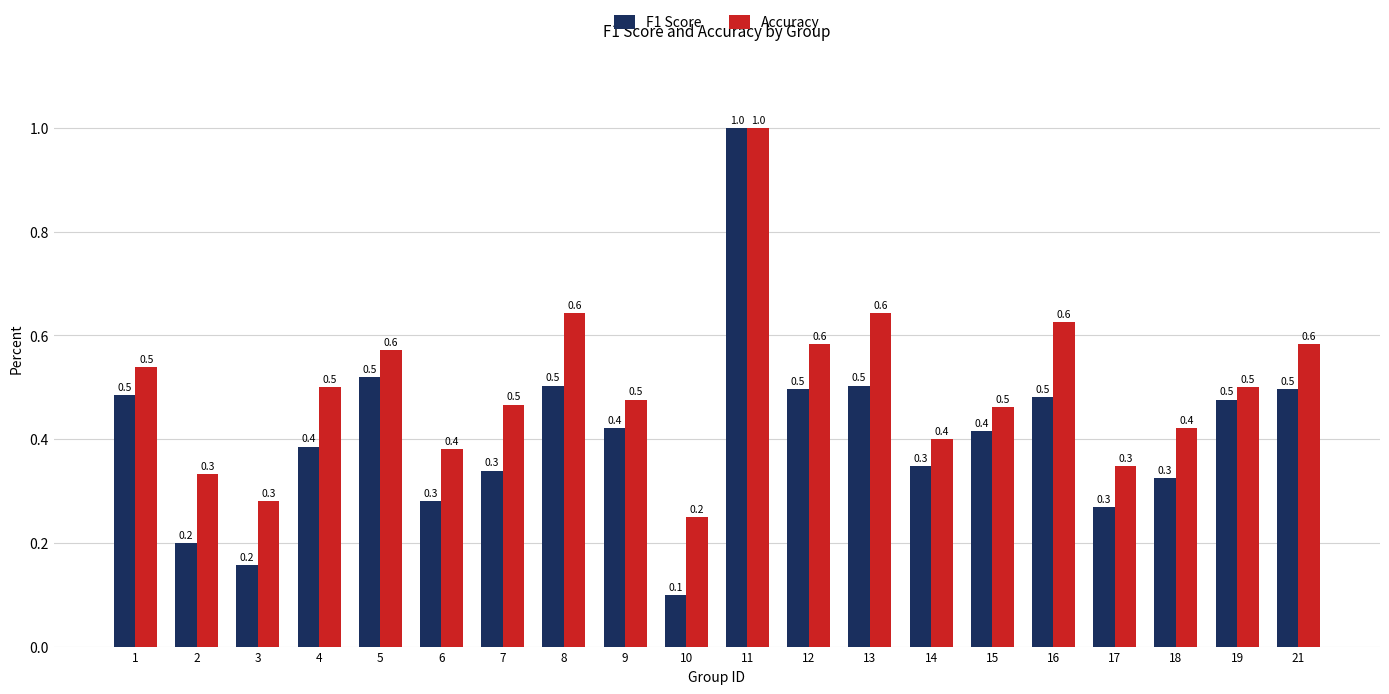

Rank the series by their average value, from highest to lowest.

Accuracy, F1 Score